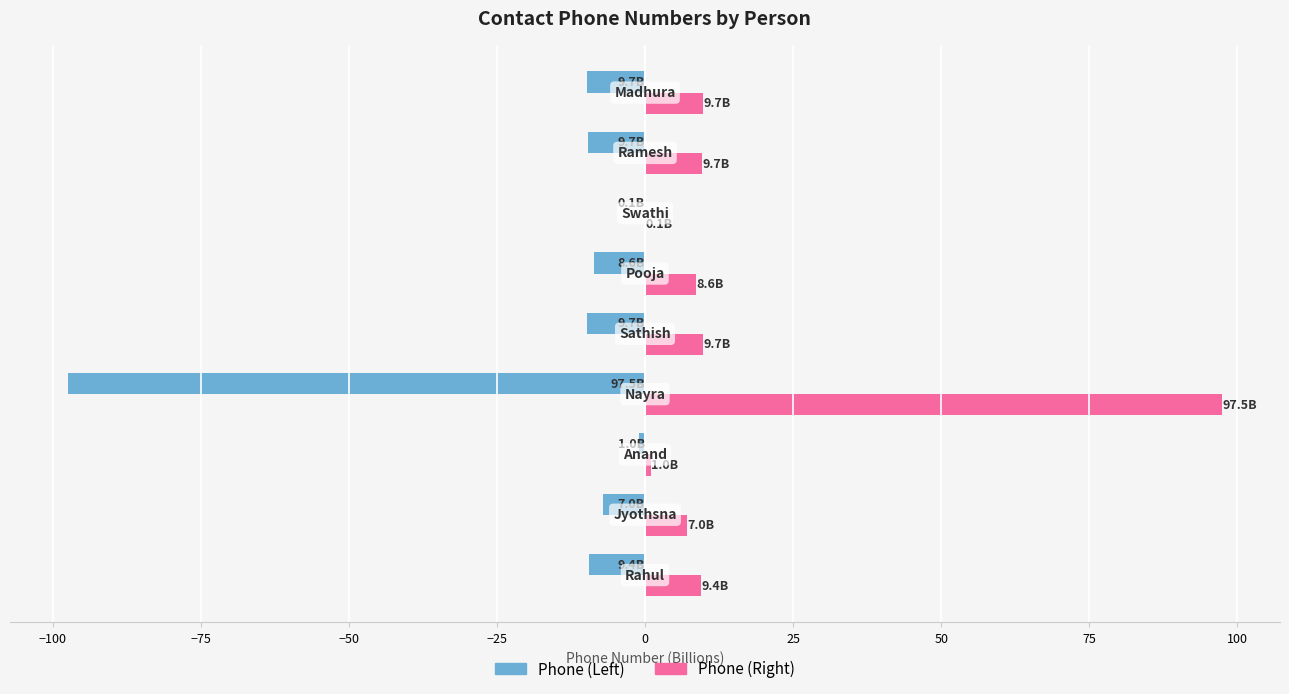

What is the greatest value displayed?

97.5